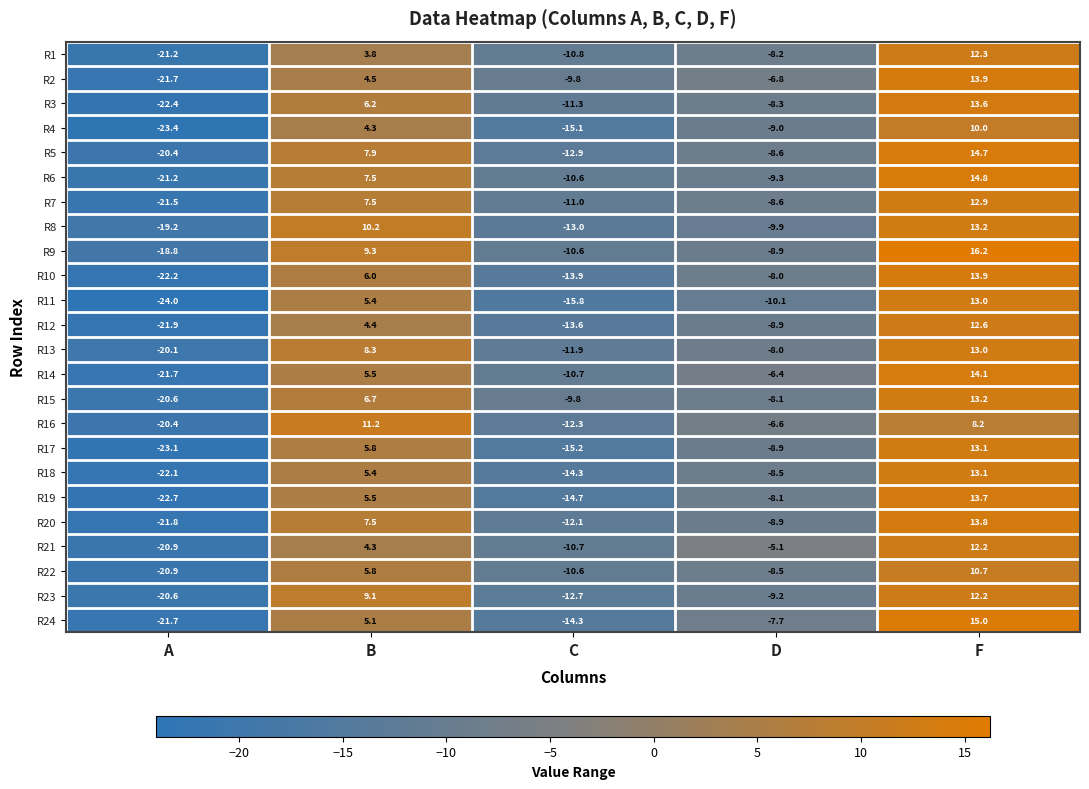

Which series changed the most between B and F?

R24